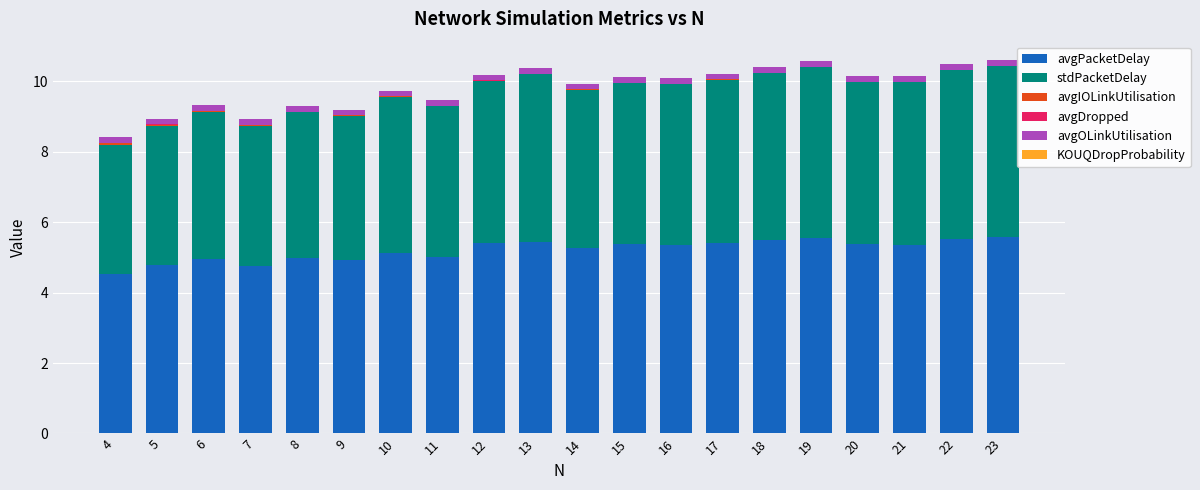

The avgPacketDelay series shows 5.3 at 21. True or false?

True